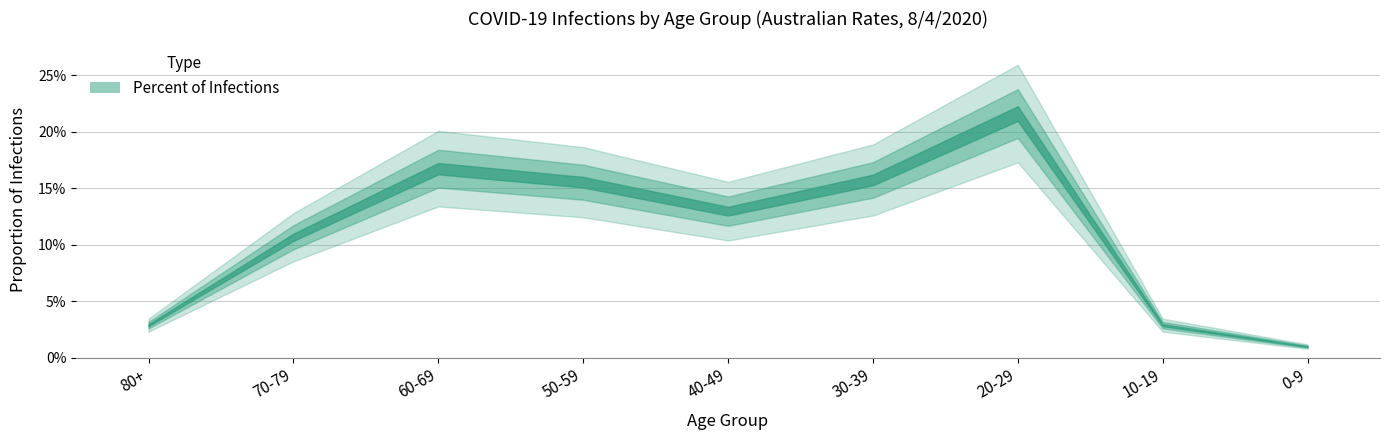

At which category does the data reach its first local valley?

40-49